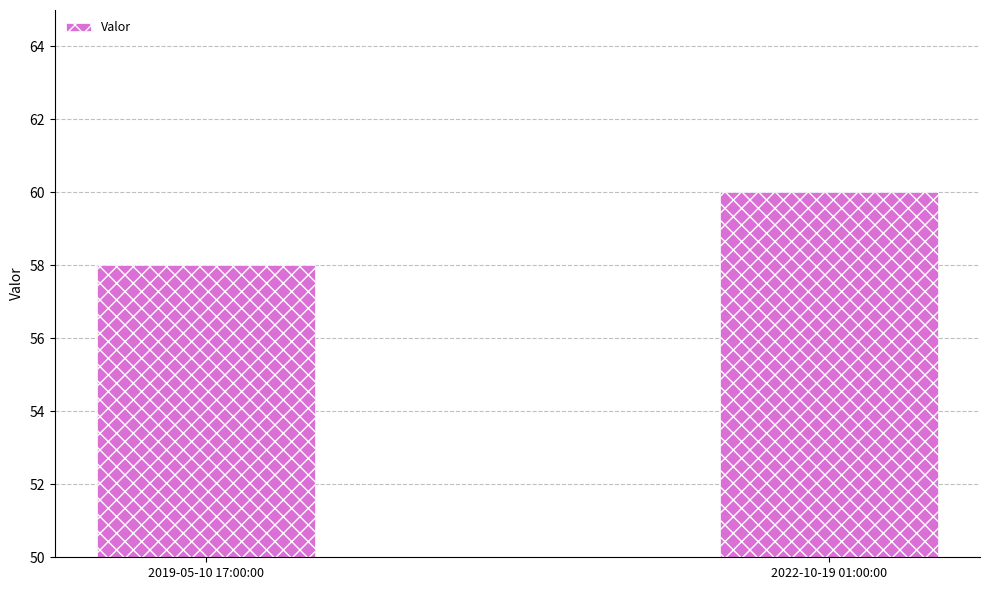

Reading right to left, extract all data points from this chart.

60	58